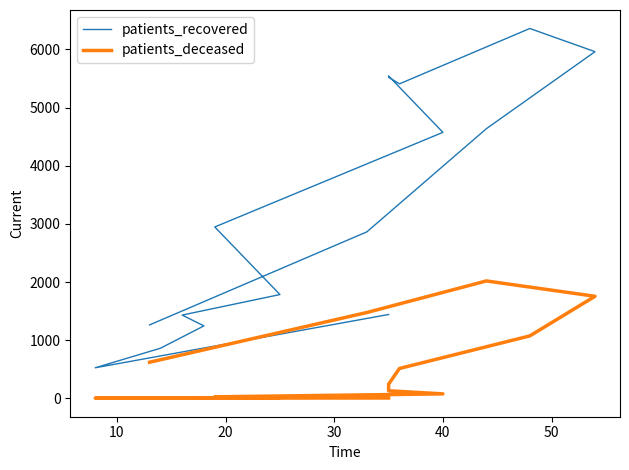

True or false: patients_deceased and patients_recovered cross at least once.

False